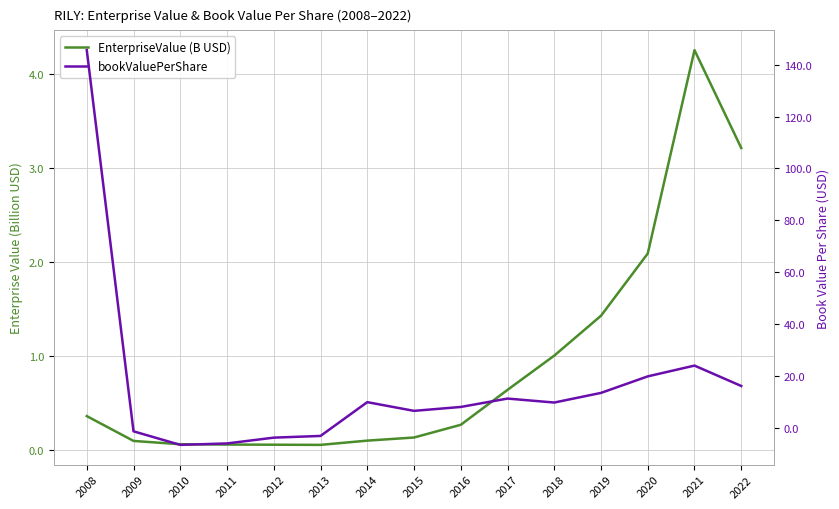

True or false: EnterpriseValue (B USD) has a value of 0.0 at 2014.

False